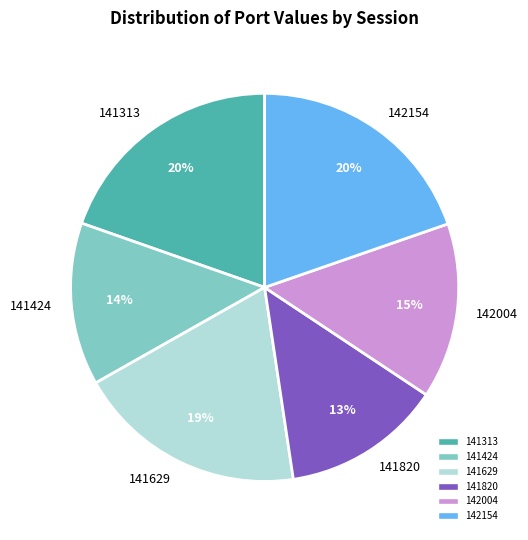

Approximately how many times larger is the value at 142004 compared to 141424?

1.1